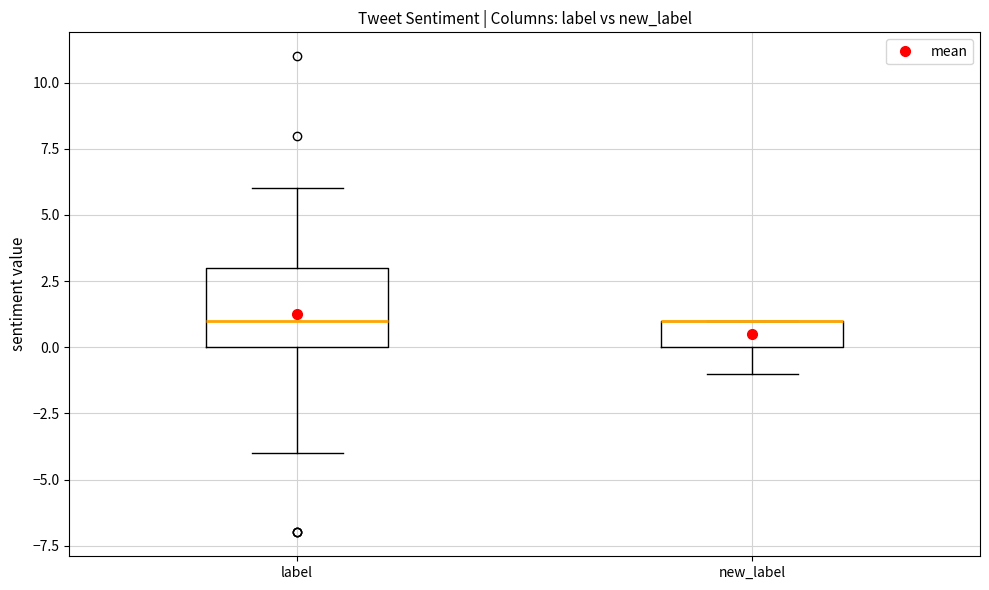

Comparing the boxes themselves (not the whiskers), which one is the tallest?

label